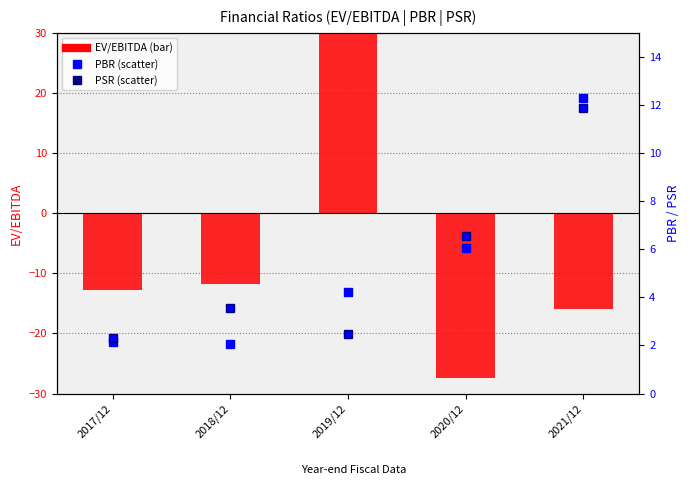

What is the spread (max minus min) of values at 2020/12?

34.0